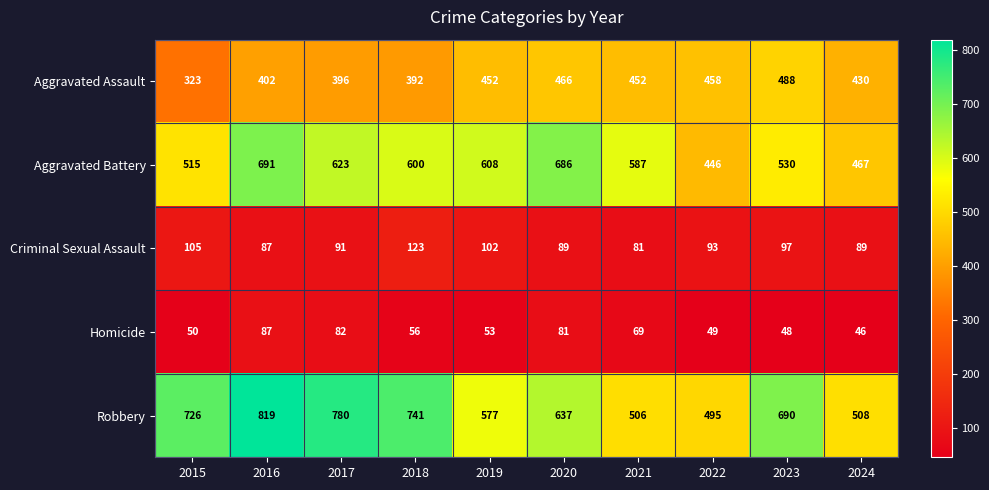

Where is Criminal Sexual Assault nearest to the value 102?

2019